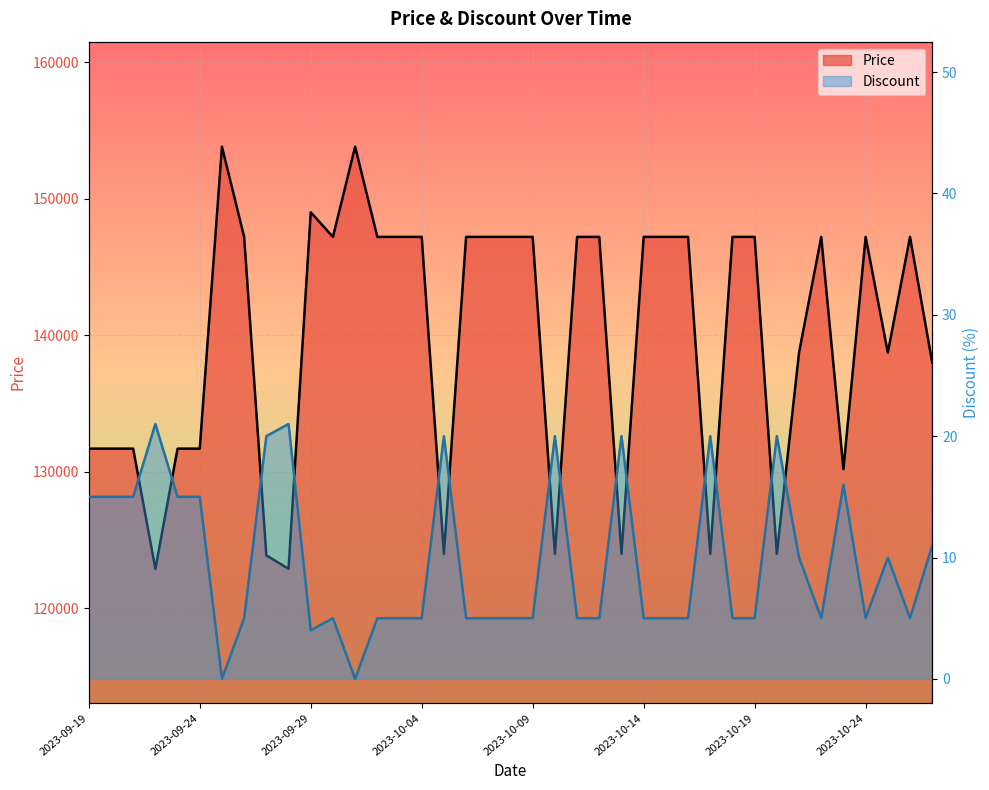

Between 2023-09-24 and 2023-10-26, which series saw the biggest shift?

Price